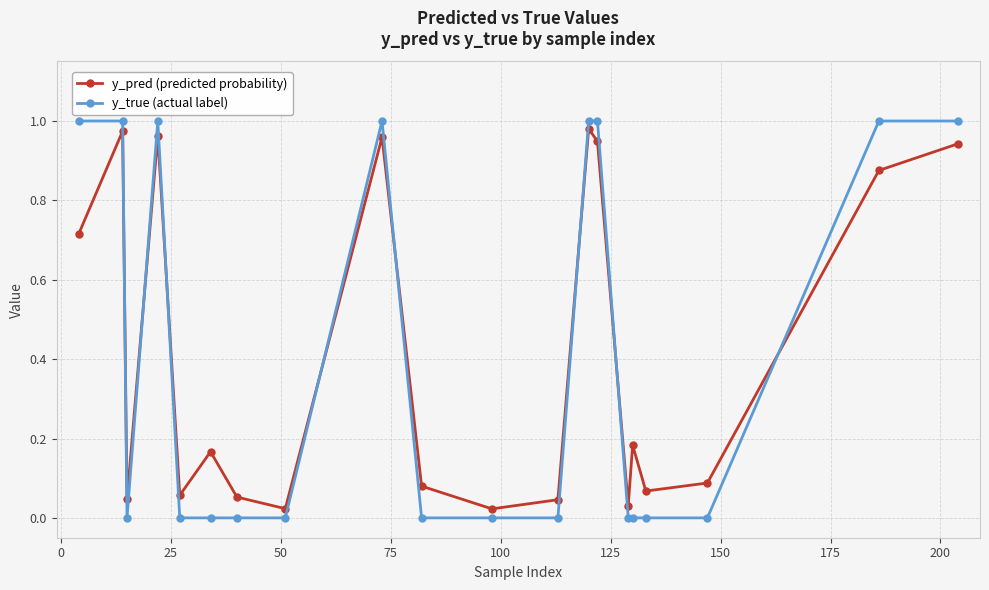

Which series has the largest range (max minus min)?

y_true (actual label)